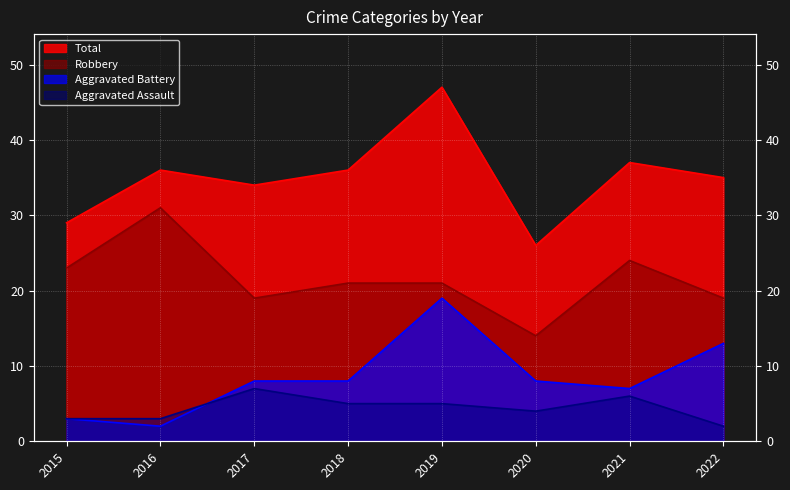

What is the value of the Robbery point at the 2nd from the left?

31